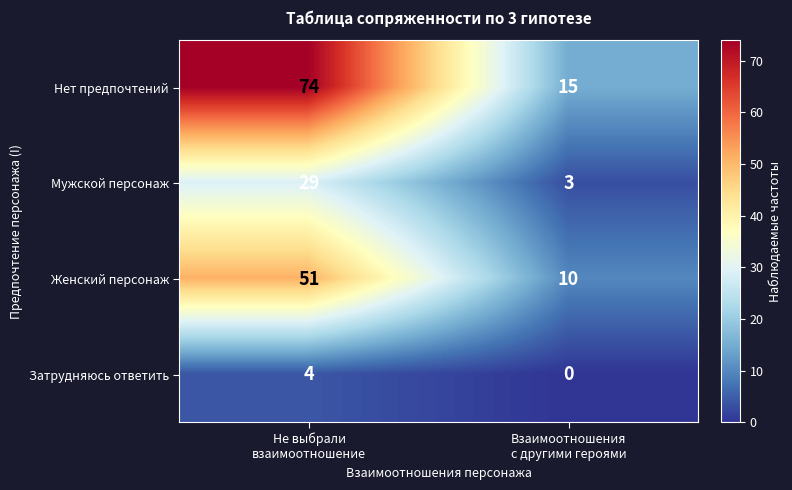

What is the spread (max minus min) of values at Взаимоотношения
с другими героями?

15